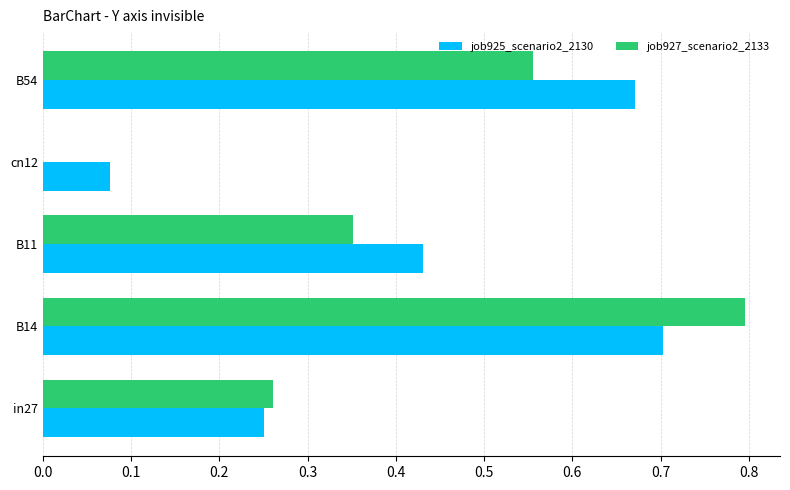

At which label does job925_scenario2_2130 reach its peak?

B14